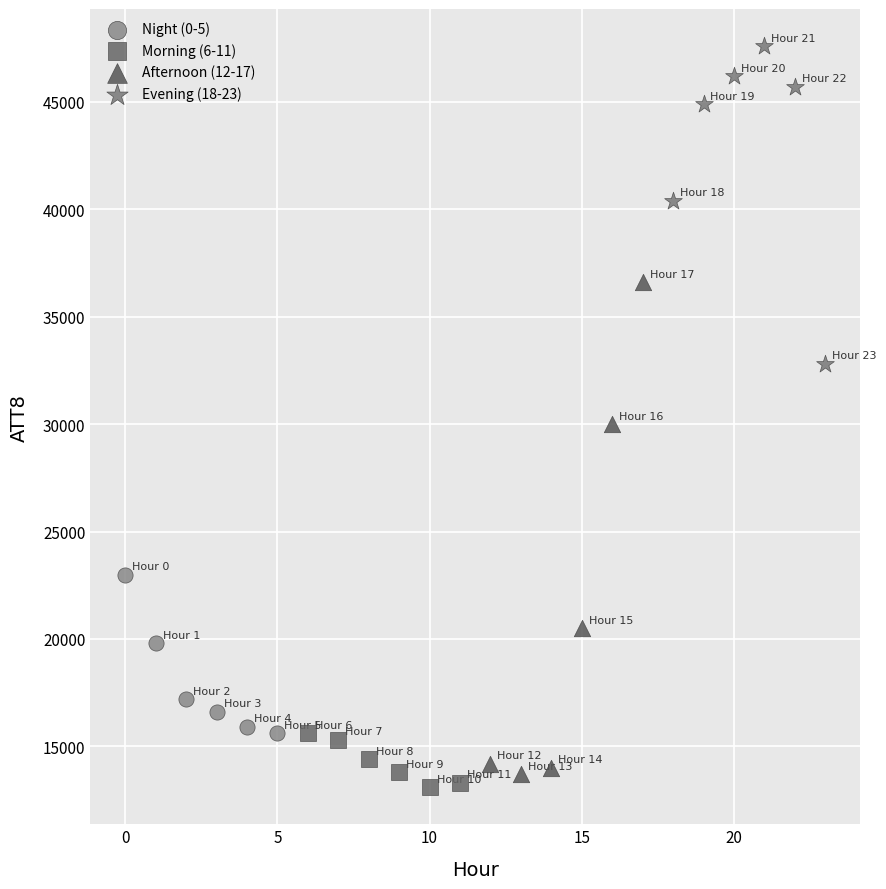

Which series has the largest Y range (max minus min)?

Afternoon (12-17)